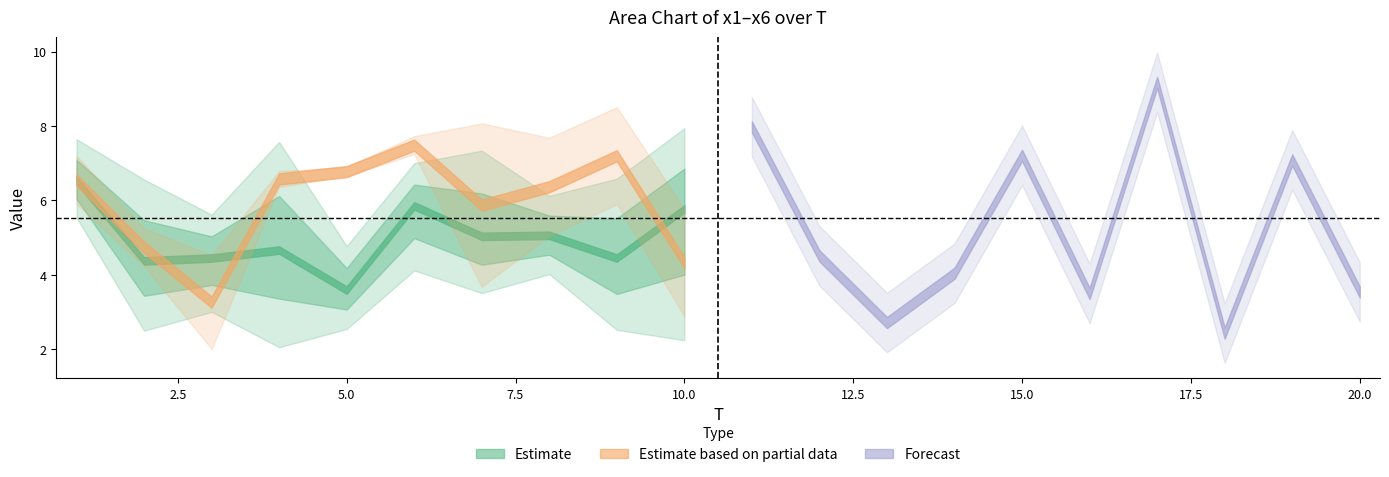

What is the sum of all x3 values?

109.7